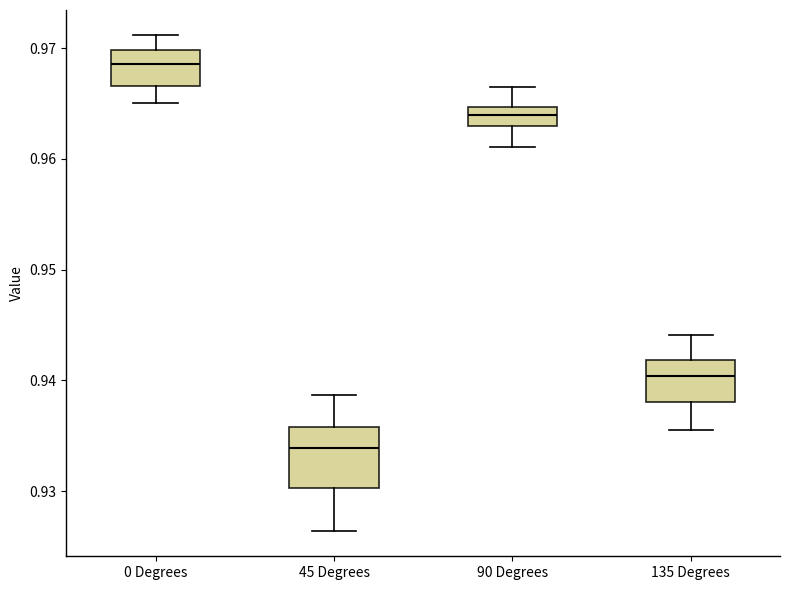

Reading left to right, transcribe this box plot: for each box, give where its median line is, the range the box spans, and where its two whiskers end, as read against the y-axis. The values are not printed on the chart, so give them approximately, as read against the axis.

0 Degrees: median 0.969, box 0.967 to 0.970, whiskers 0.965 to 0.971
45 Degrees: median 0.934, box 0.930 to 0.936, whiskers 0.926 to 0.939
90 Degrees: median 0.964, box 0.963 to 0.965, whiskers 0.961 to 0.967
135 Degrees: median 0.940, box 0.938 to 0.942, whiskers 0.936 to 0.944